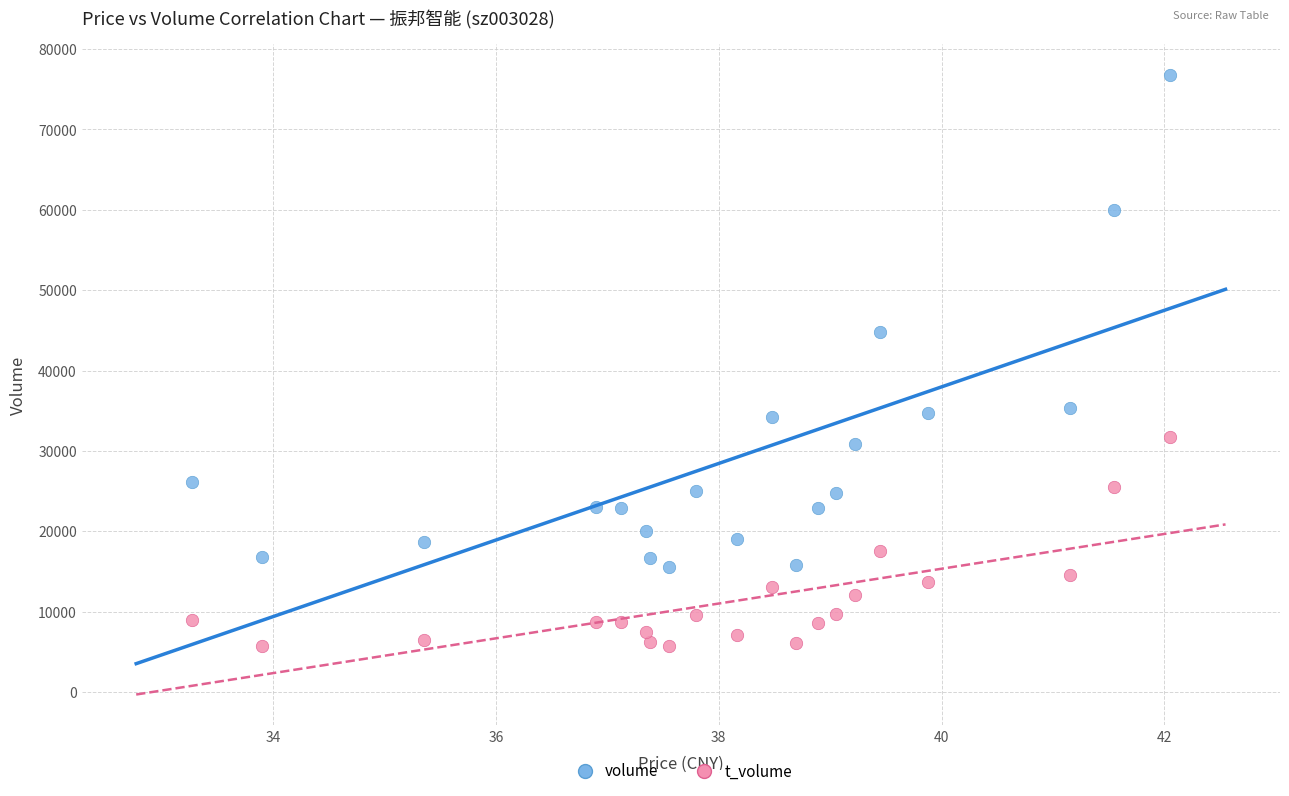

Which series reaches the minimum Y coordinate?

t_volume